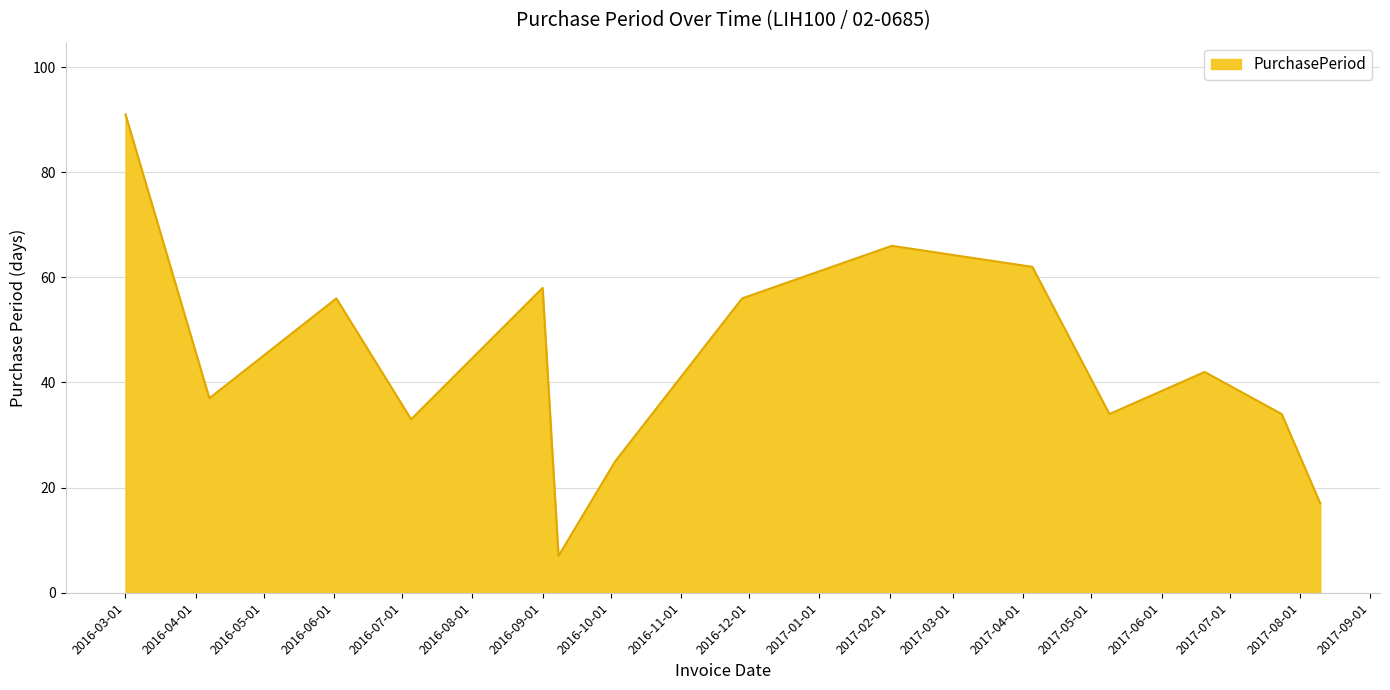

What is the minimum value shown in the chart?

7